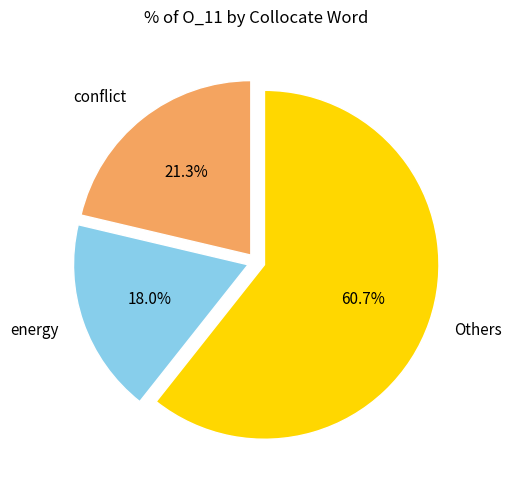

Which slice is the smallest?

energy